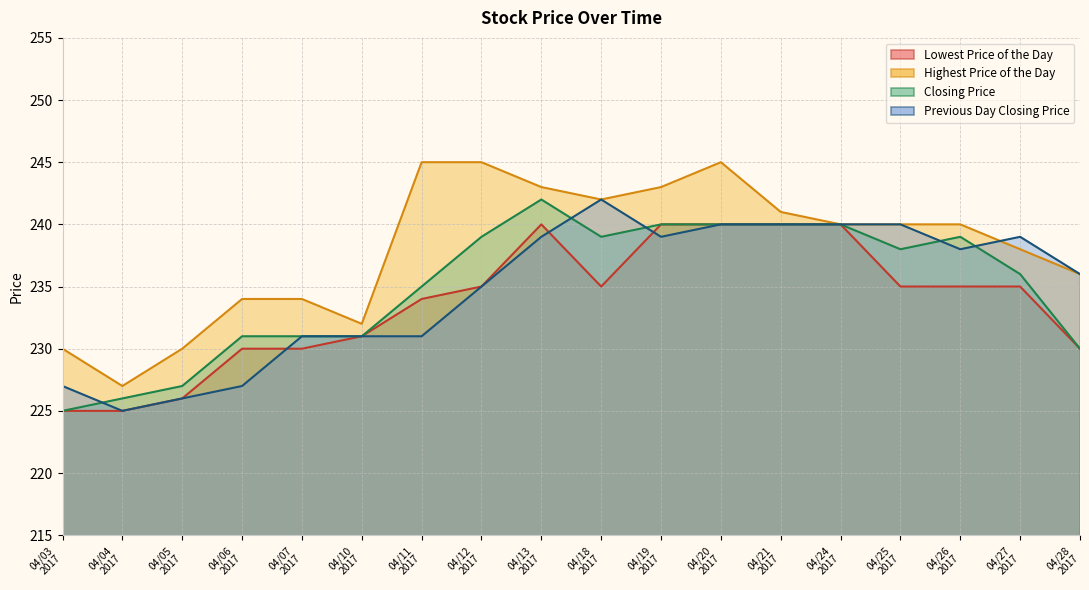

Where does the Previous Day Closing Price series first go above 238?

20170413